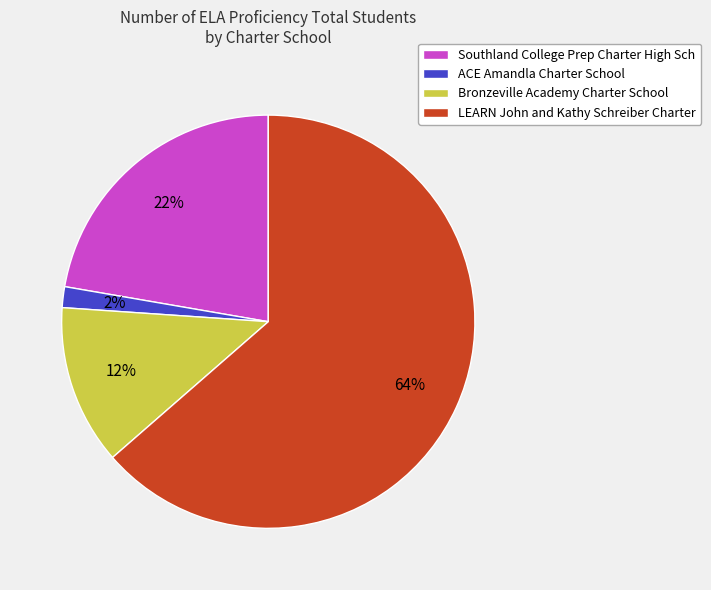

Which category has the biggest portion of the pie?

LEARN John and Kathy Schreiber Charter